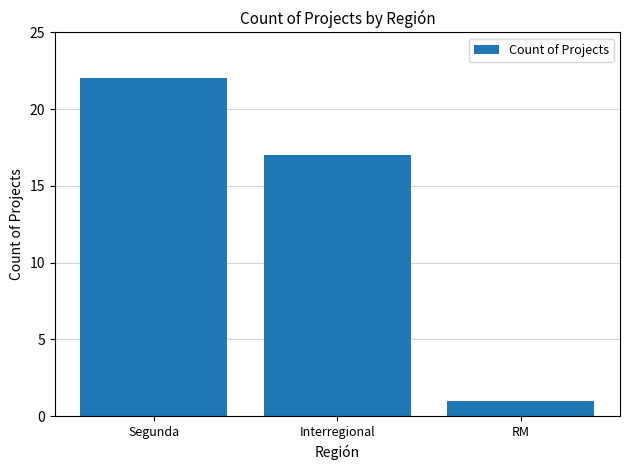

List the labels in order of value, smallest first.

RM, Interregional, Segunda